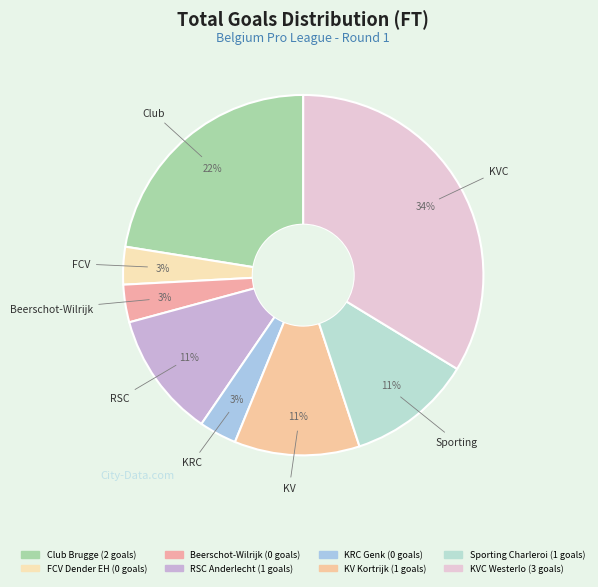

Which slice is the largest?

KVC Westerlo